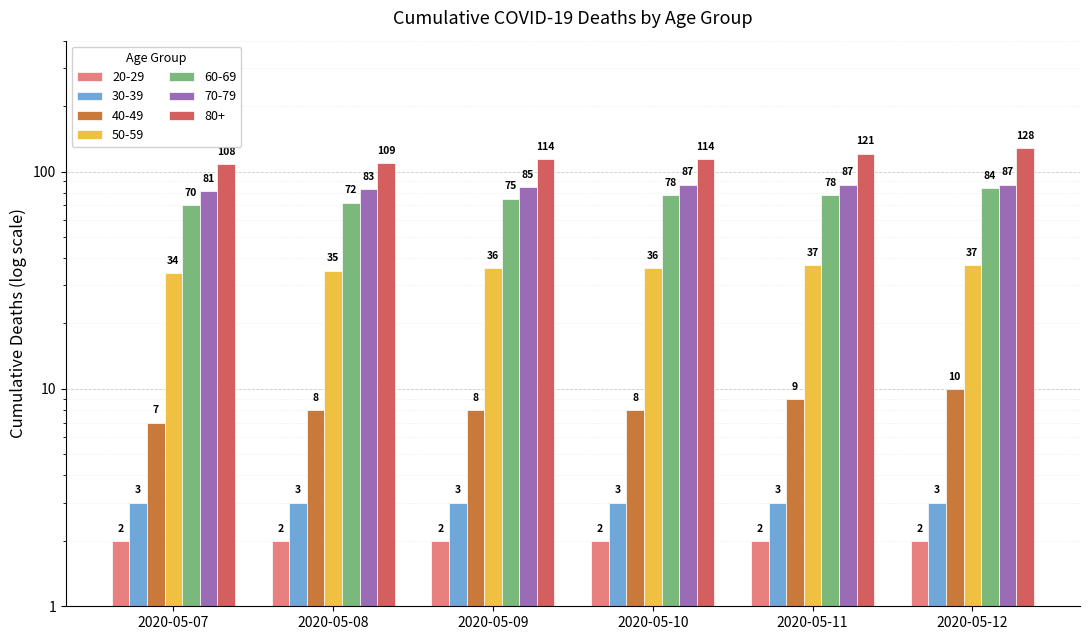

How many values in the 80+ series exceed 114?

2